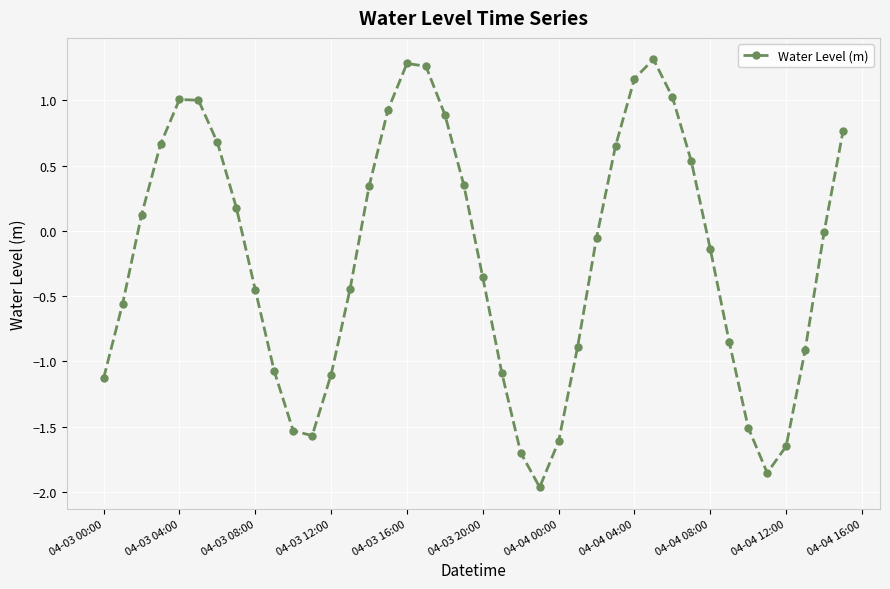

What is the sum of all values?

-8.3